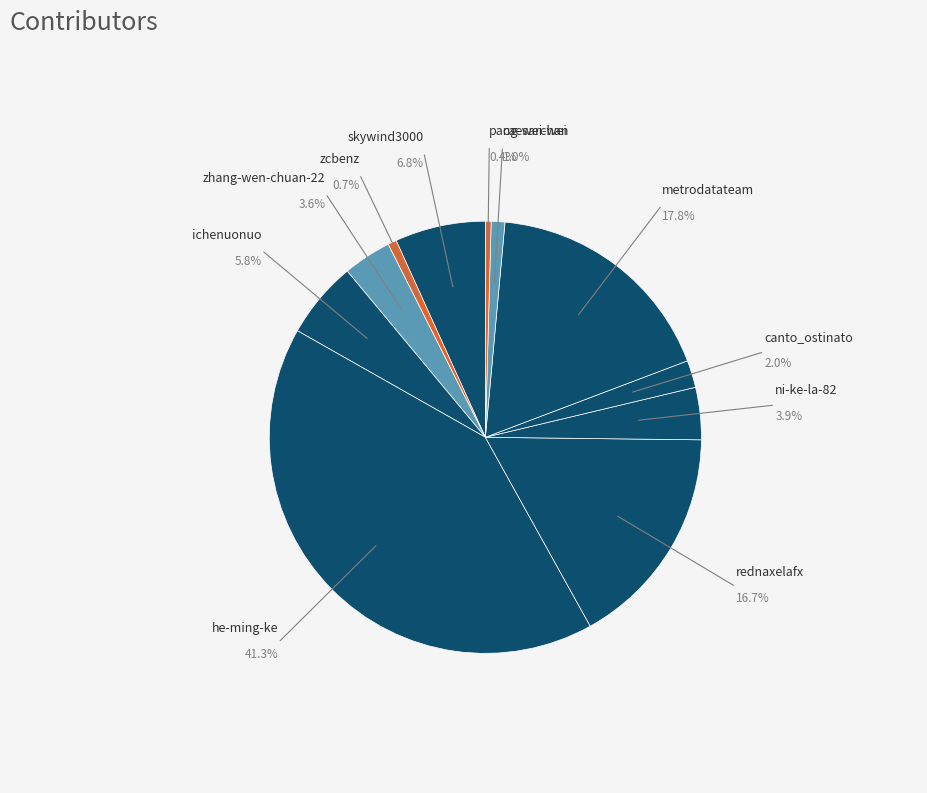

Rank the categories by value from highest to lowest.

he-ming-ke, metrodatateam, rednaxelafx, skywind3000, ichenuonuo, ni-ke-la-82, zhang-wen-chuan-22, canto_ostinato, caesarchan, zcbenz, pang-wei-wei